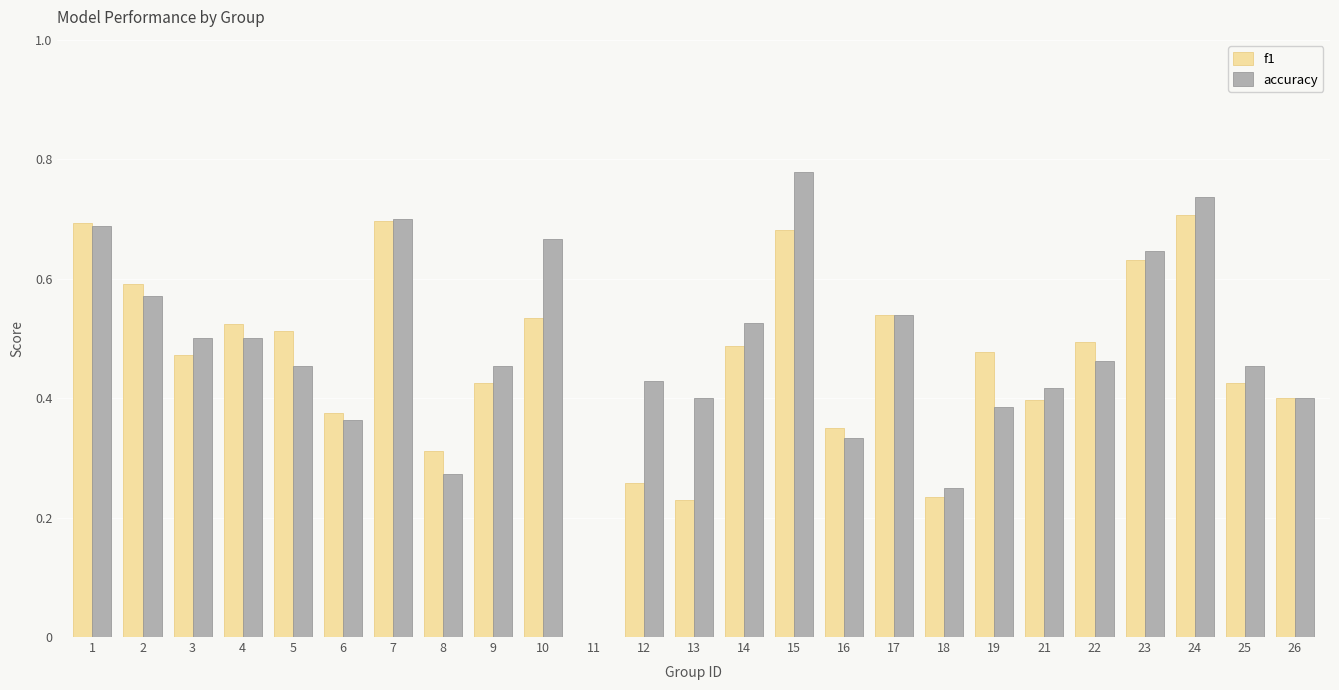

Which series changed the most between 3 and 15?

accuracy